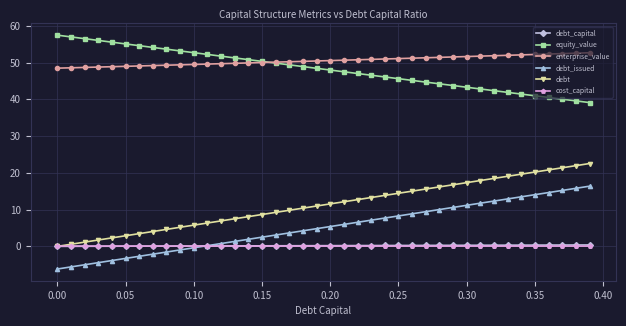

How many series are shown in this chart?

6